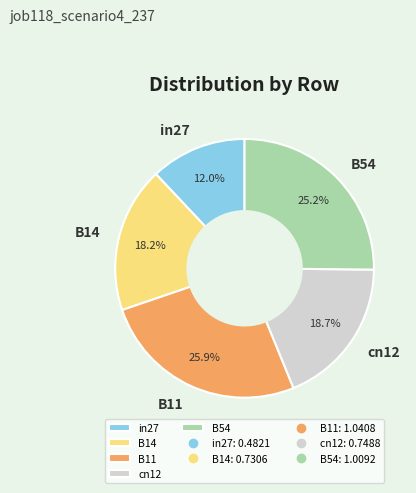

Is the sum of B14 and in27 greater than half?

No